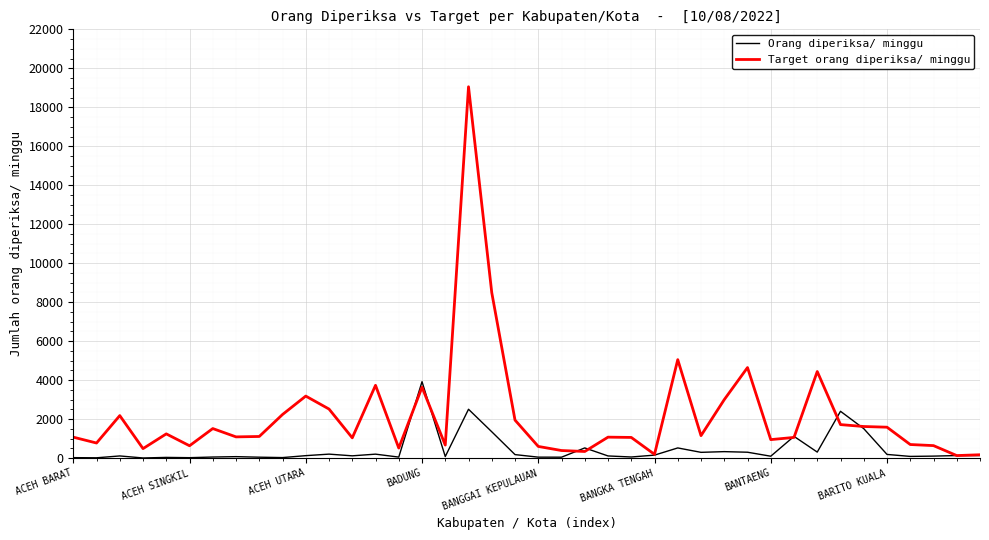

Which series has the largest total across all categories?

Target orang diperiksa/ minggu